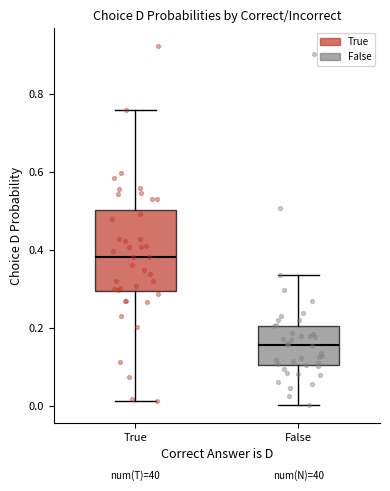

Which box is the tallest, from its lower edge to its upper edge?

True